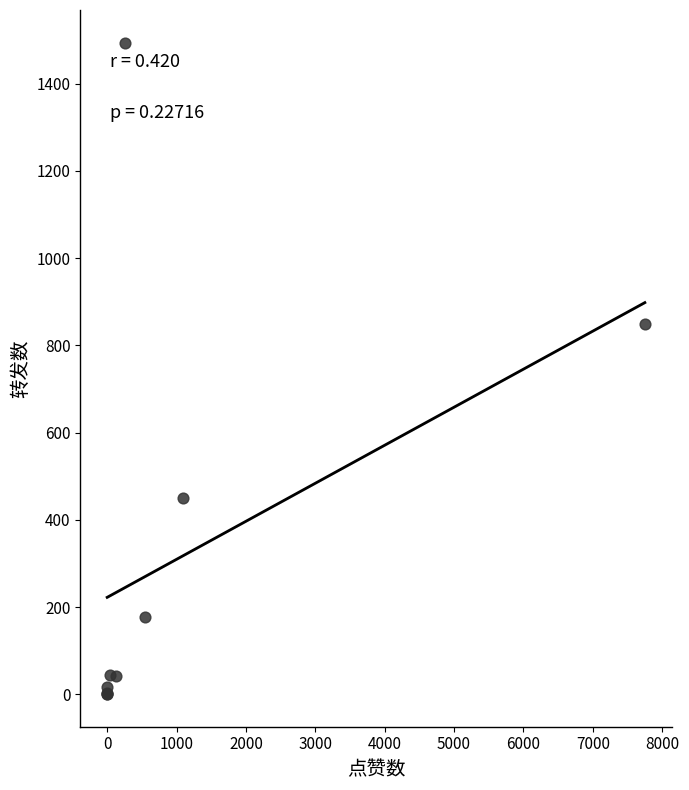

What Y value in the scatter plot is closest to 747?

848.8